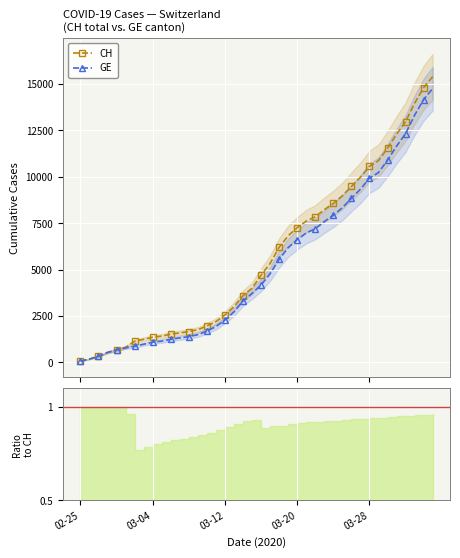

What is the minimum value for CH?

72